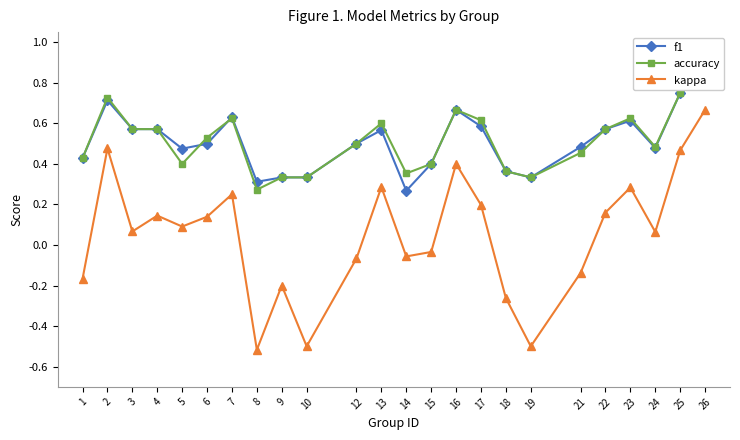

How many categories are shown in the chart?

24